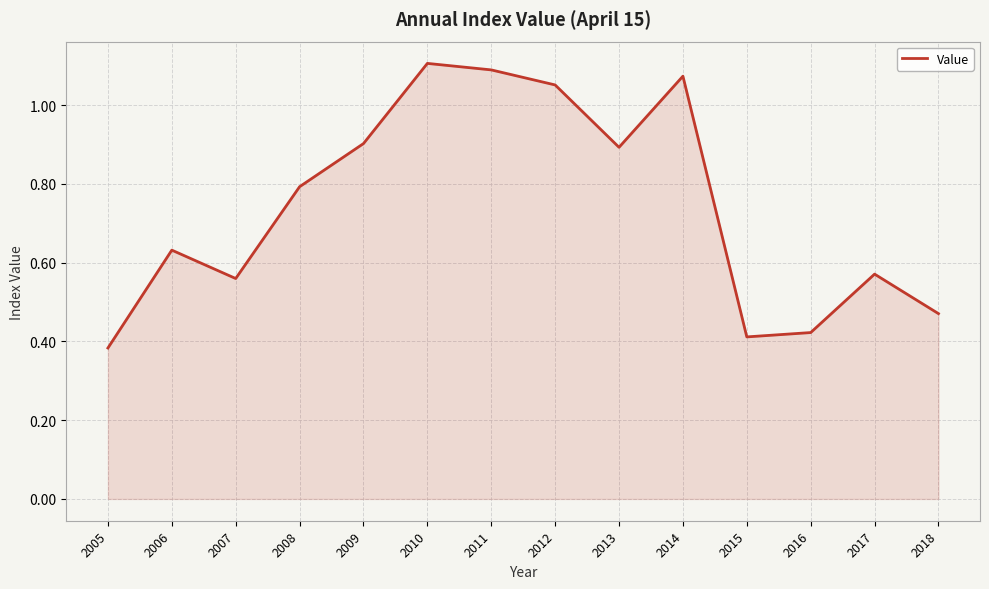

At which label is the value closest to 0?

2005